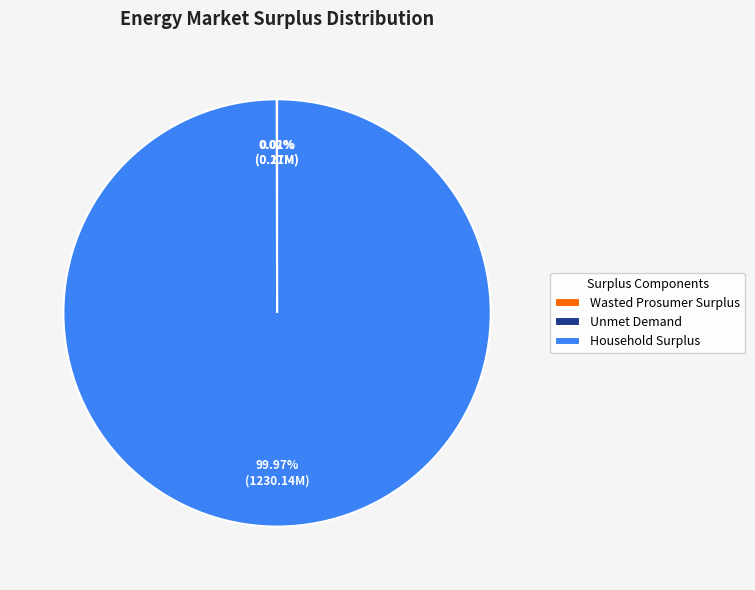

To the nearest percent, what portion does Household Surplus represent?

100%